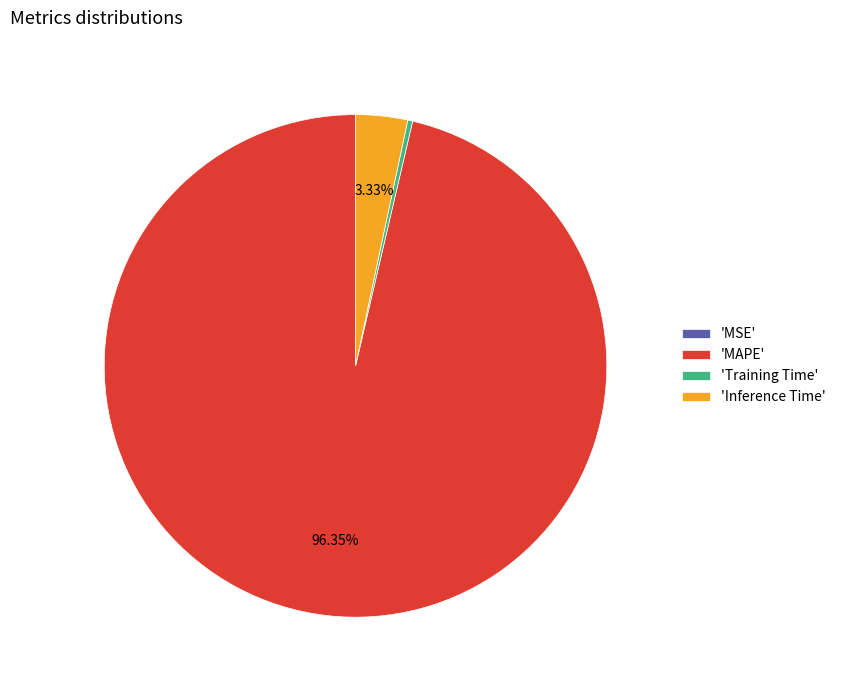

Combined, do 'MAPE' and 'Inference Time' account for over 50%?

Yes